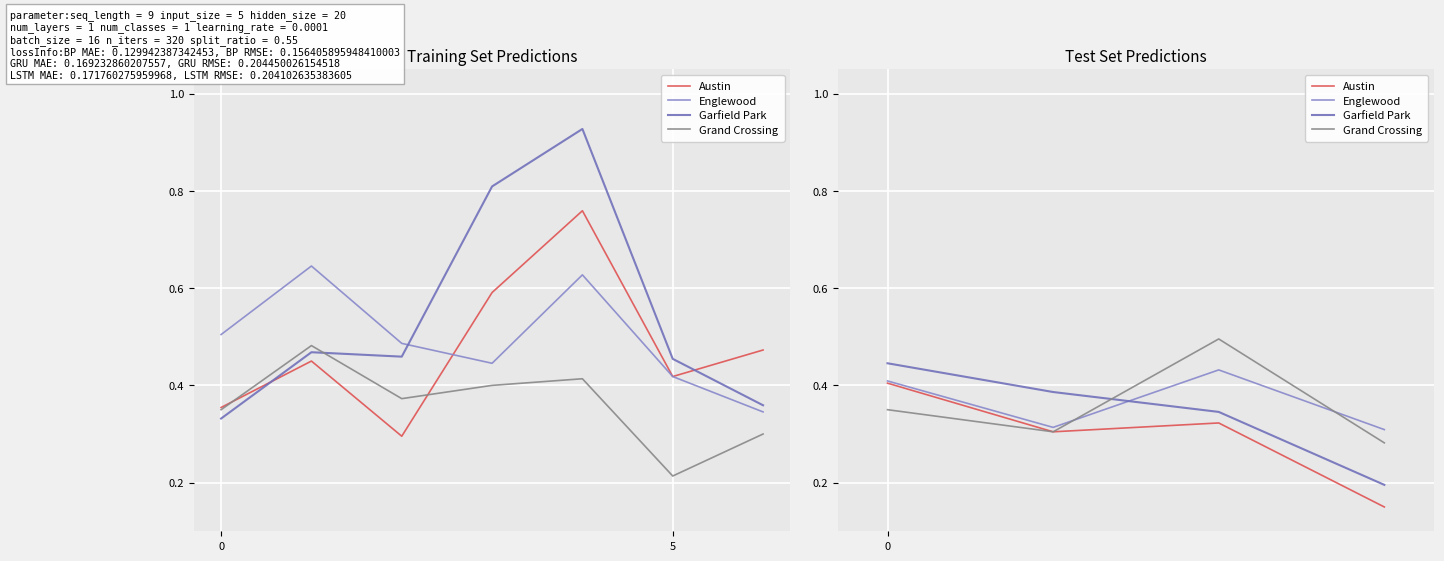

How many intersections are there between Grand Crossing and Garfield Park?

1